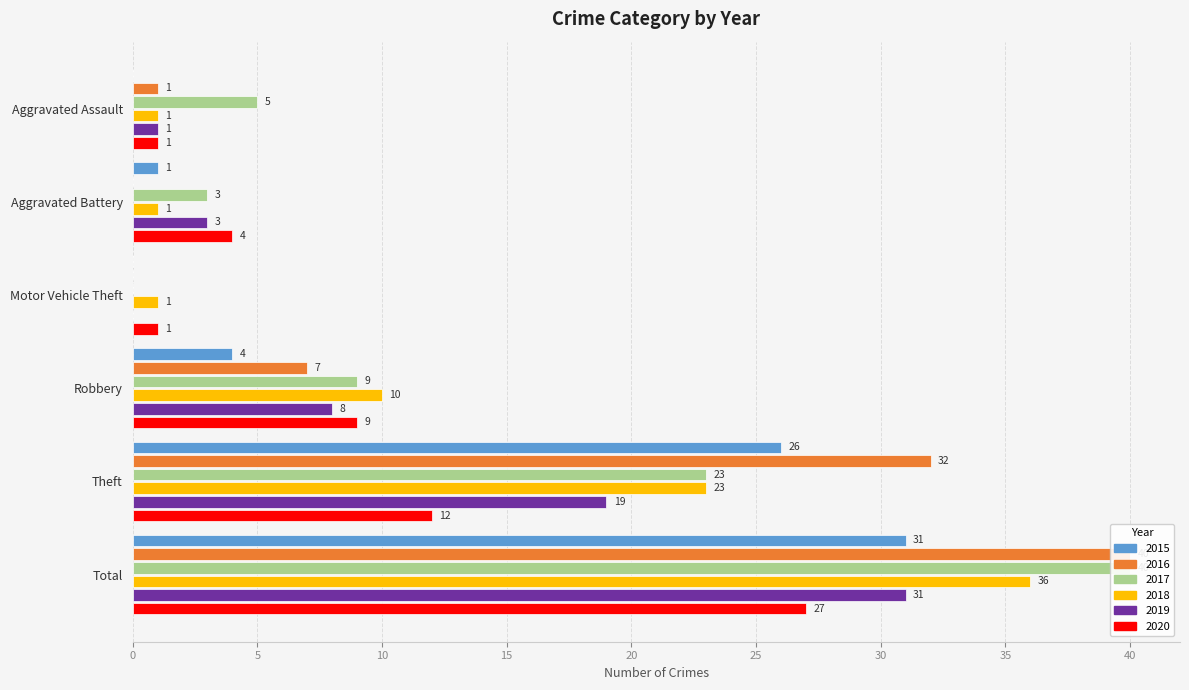

Rank the series by their maximum value, from lowest to highest.

2020, 2015, 2019, 2018, 2016, 2017